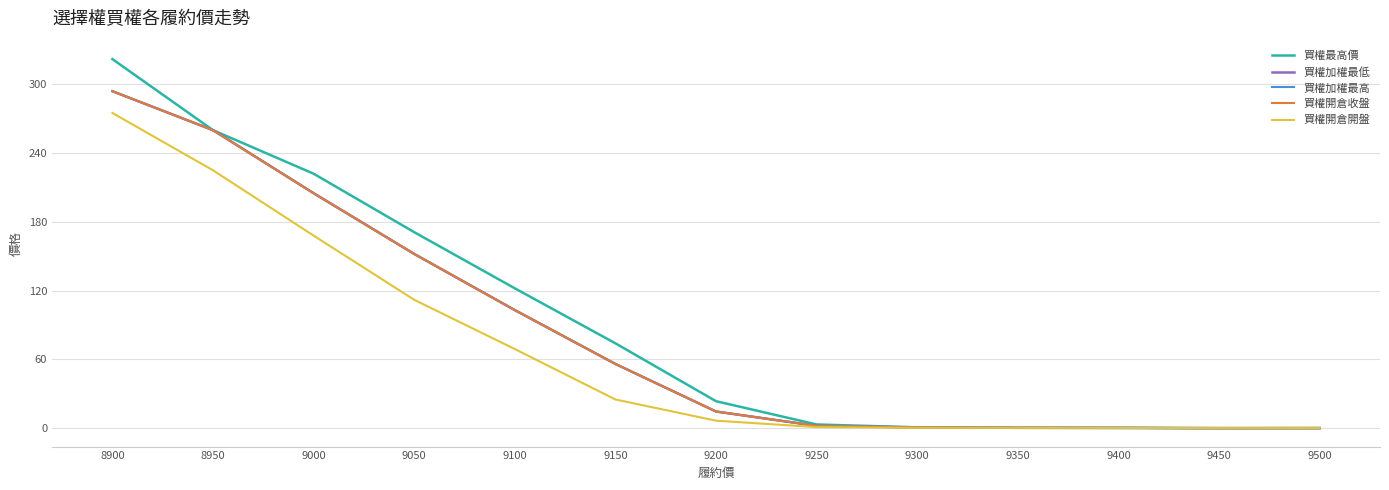

What is the maximum value shown in the chart?

322.0